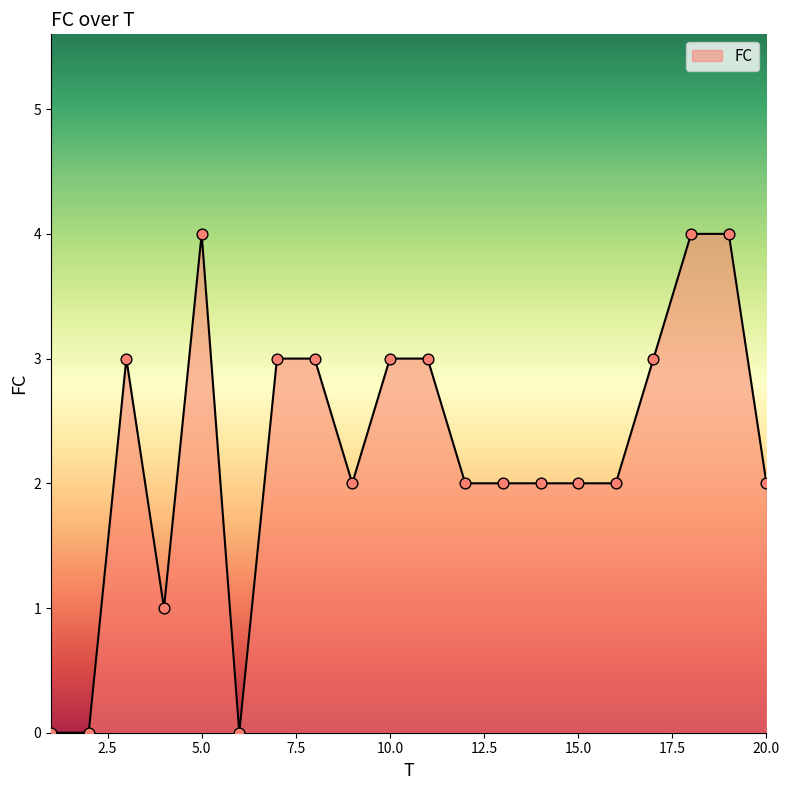

What is the greatest value displayed?

4